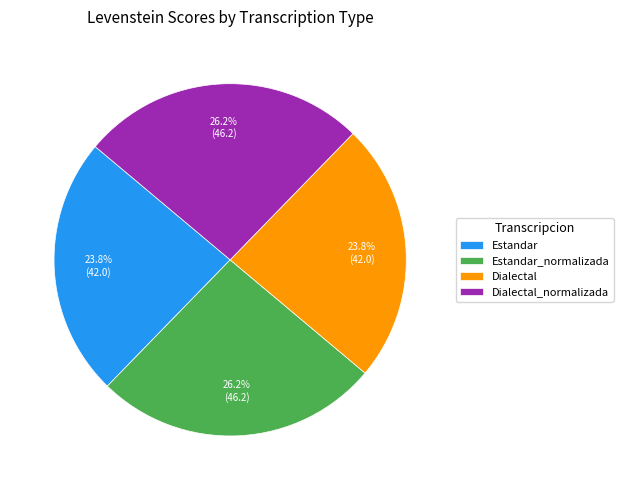

True or false: Estandar accounts for 24% of the total.

True